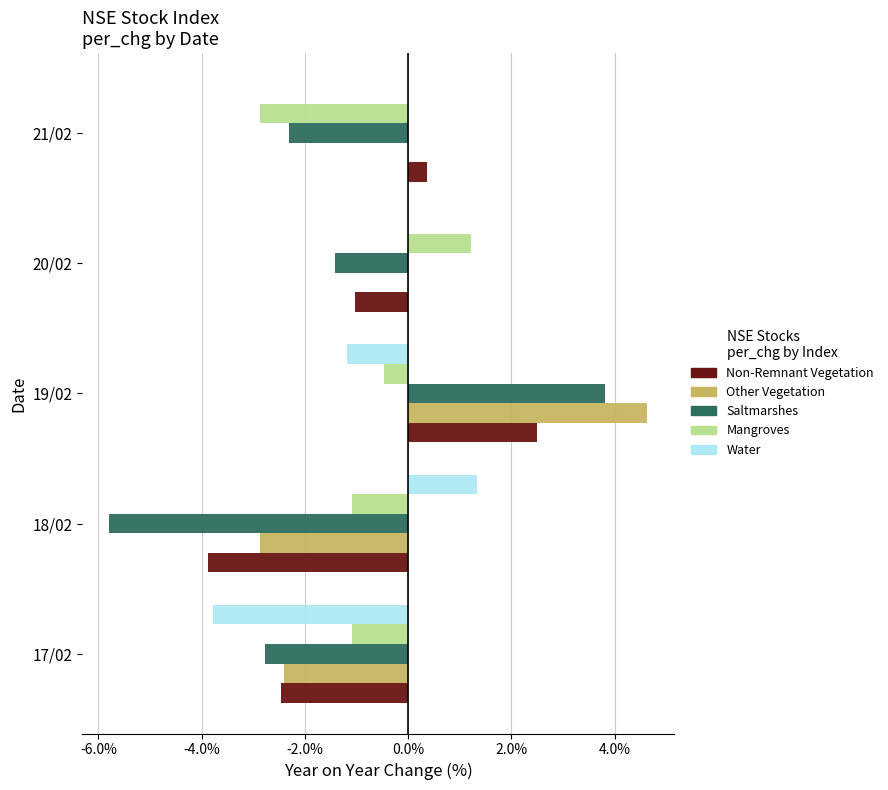

Is it true that Water equals 0.4 at 18/02?

False